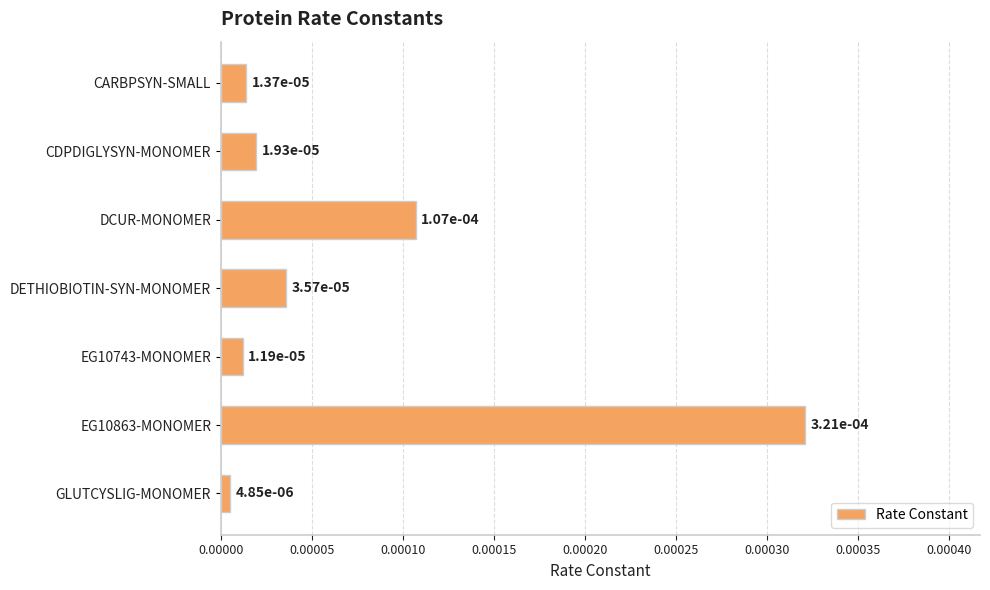

What is the label of the 5th bar from the top?

EG10743-MONOMER